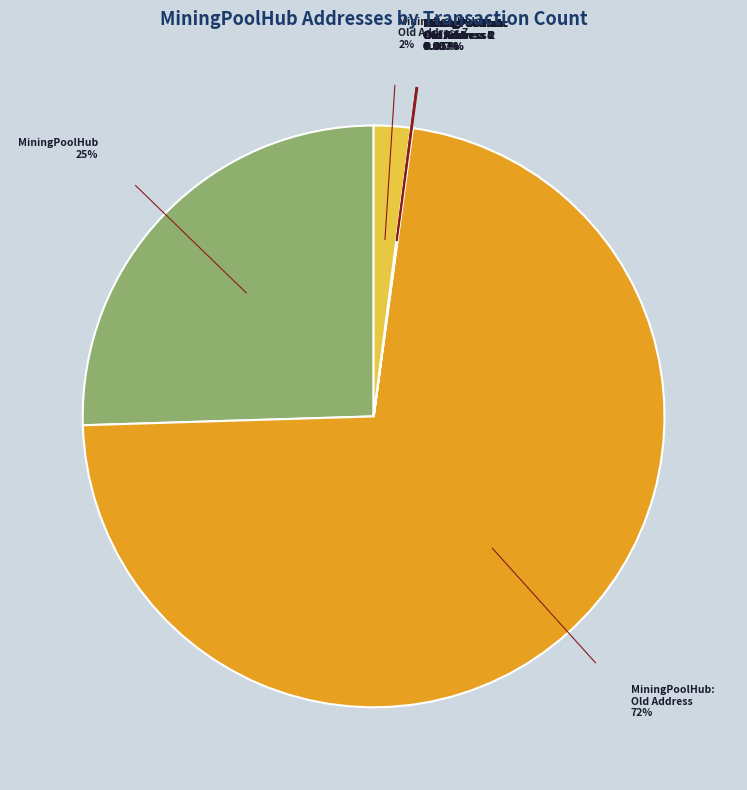

True or false: MiningPoolHub: Old Address 7 accounts for 2% of the total.

True